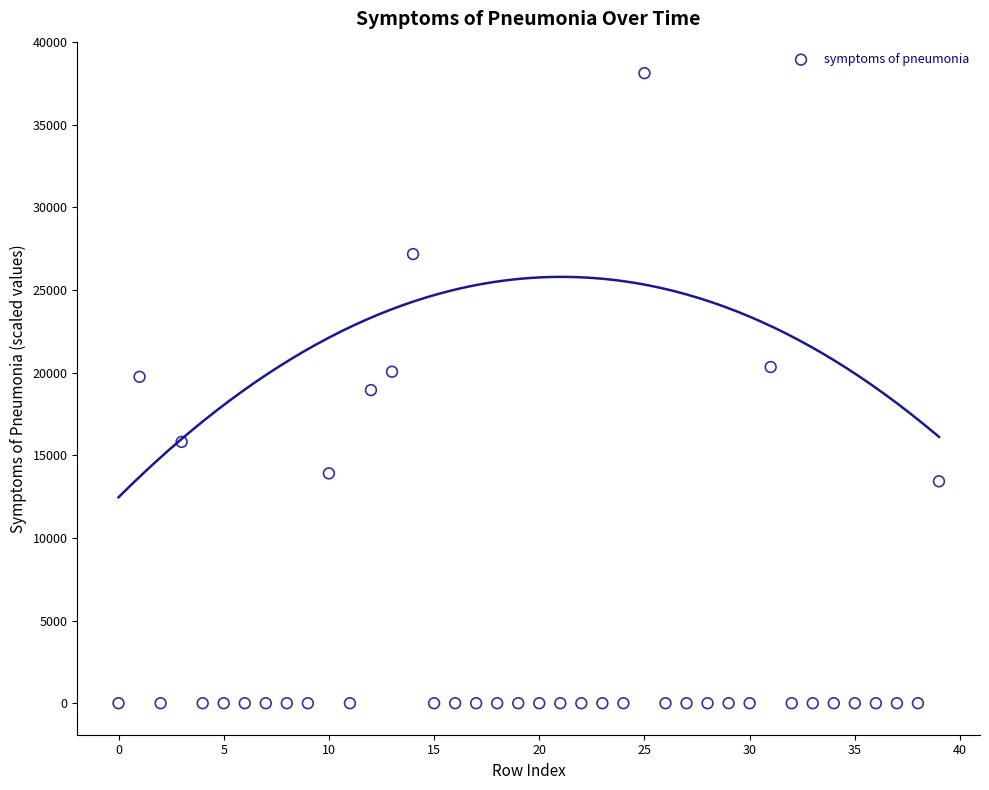

What is the range of Y values (max minus min)?

38122.8